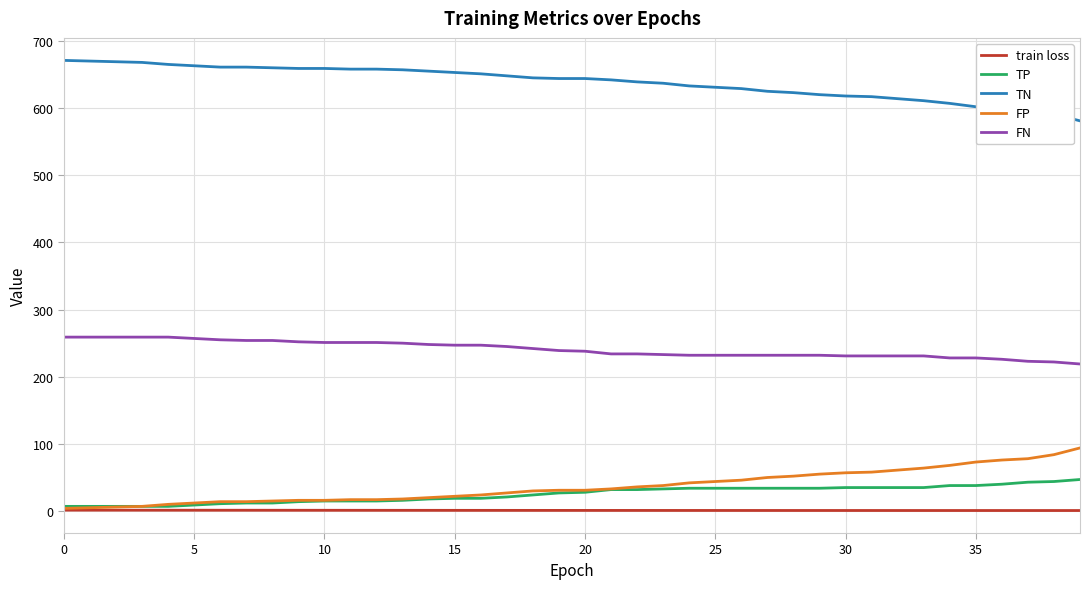

List the series in order of their peak value, lowest first.

train loss, TP, FP, FN, TN